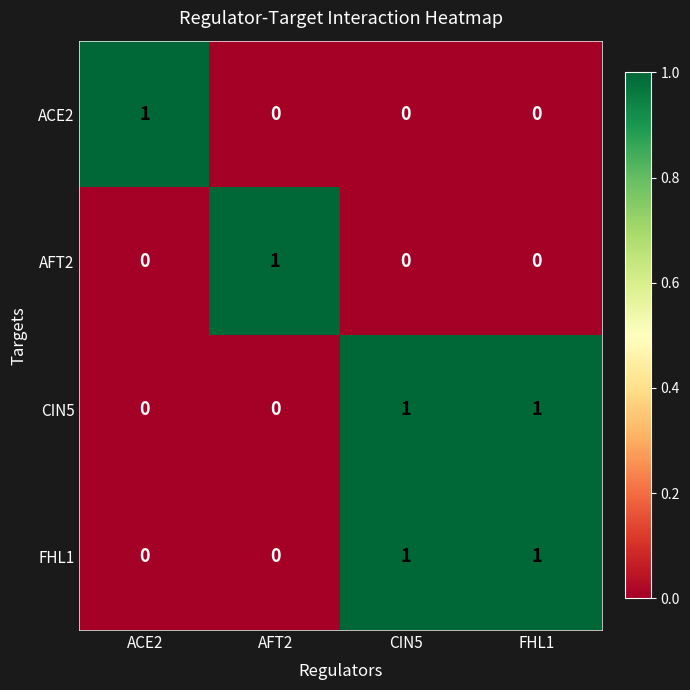

How many CIN5 values are between 0 and 1?

4